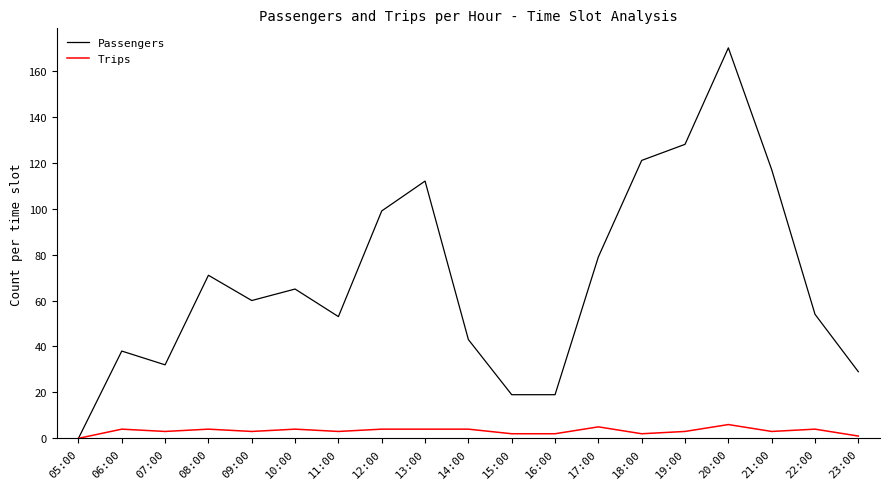

At which label does Passengers reach its minimum?

05:00